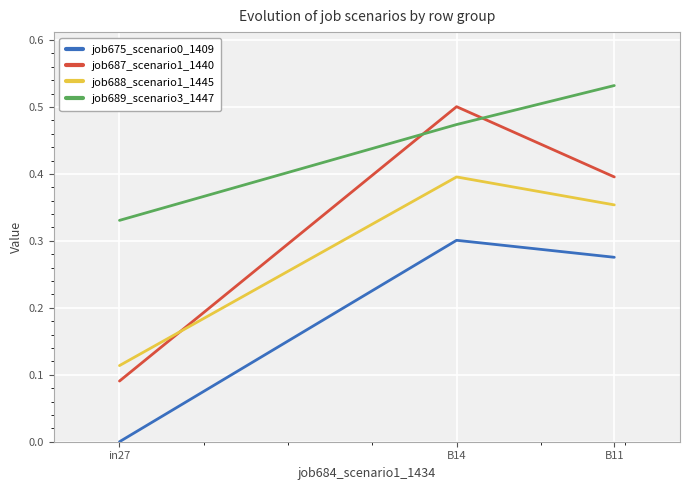

Is it true that job687_scenario1_1440 equals 0.6 at B11?

False